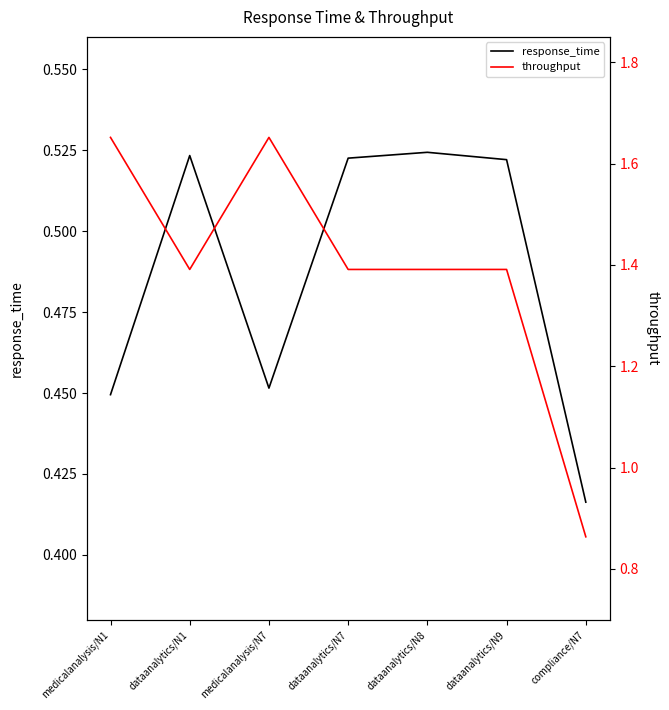

What is the difference between the second highest and second lowest values in the response_time series?

0.1